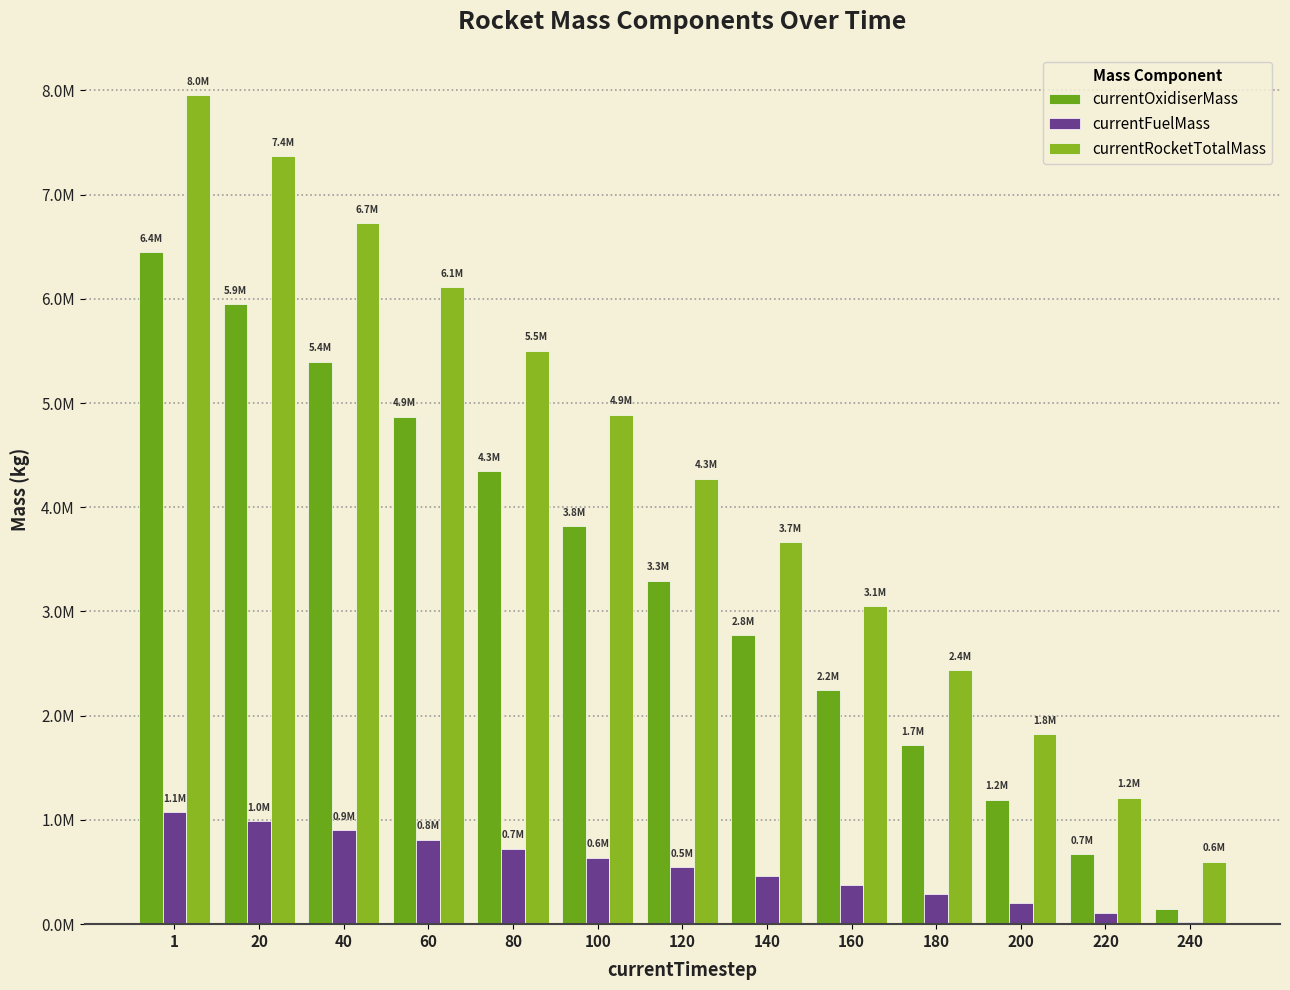

Reading right to left, extract all data points from this chart.

currentOxidiserMass: 145307.1	670367.5	1195428.0	1720488.5	2245548.9	2770609.4	3295669.9	3820730.3	4345790.8	4870851.3	5395911.8	5947225.2	6446032.7
currentFuelMass: 24217.8	111727.9	199238.0	286748.1	374258.2	461768.2	549278.3	636788.4	724298.5	811808.5	899318.6	991204.2	1074338.8
currentRocketTotalMass: 600524.9	1213095.4	1825666.0	2438236.5	3050807.1	3663377.6	4275948.2	4888518.7	5501089.3	6113659.8	6726230.4	7369429.5	7951371.5